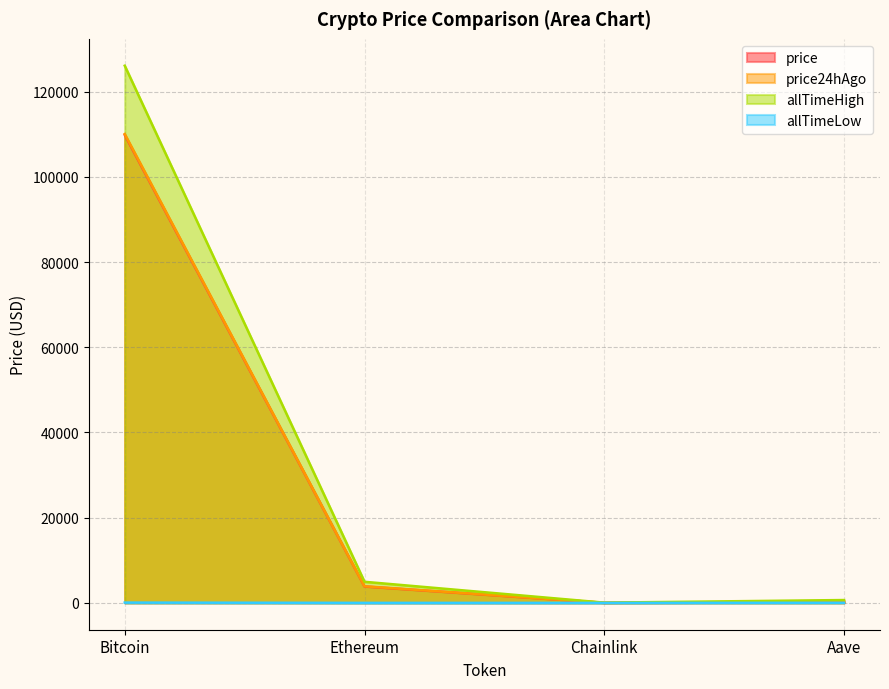

How many lines are shown in the chart?

4